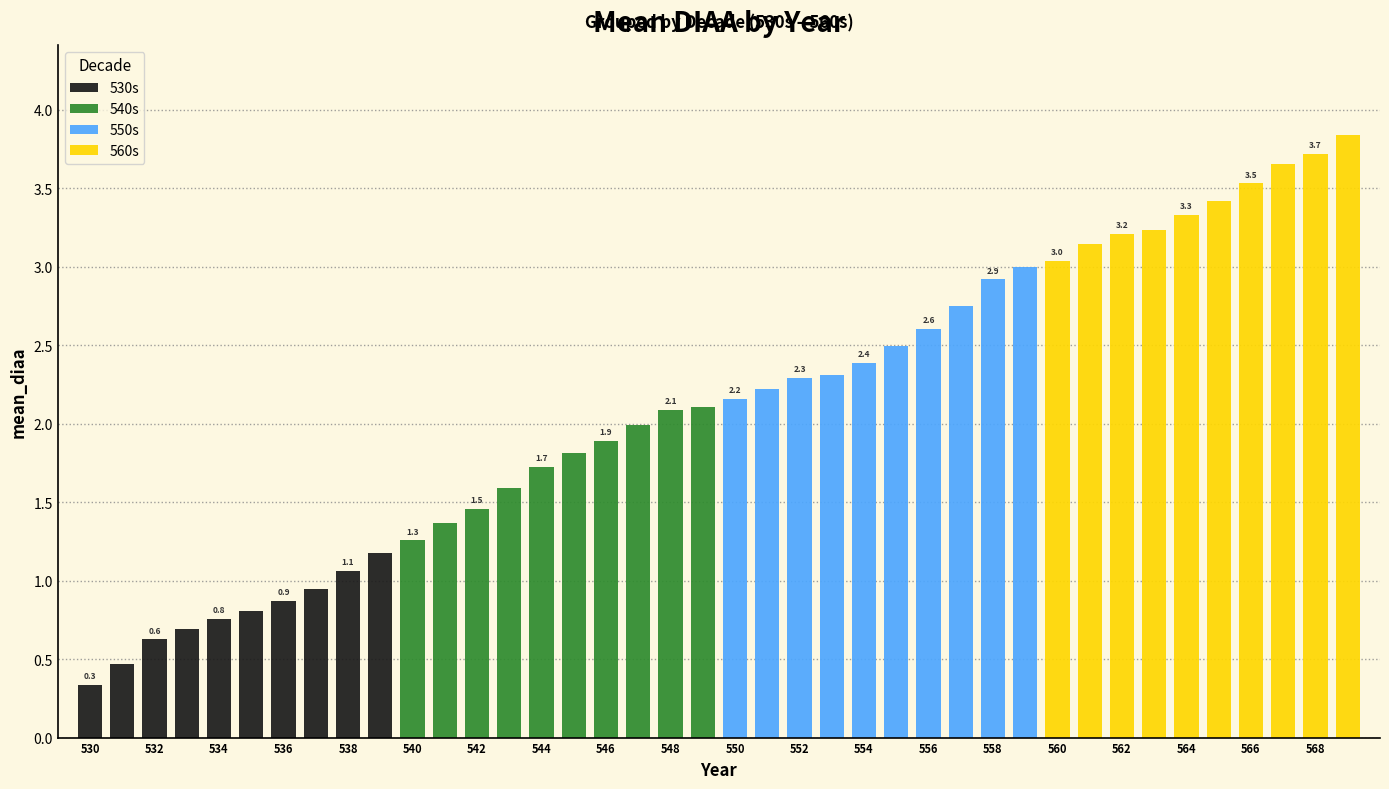

What is the value of the 540s bar at the 3rd from the left?

1.5